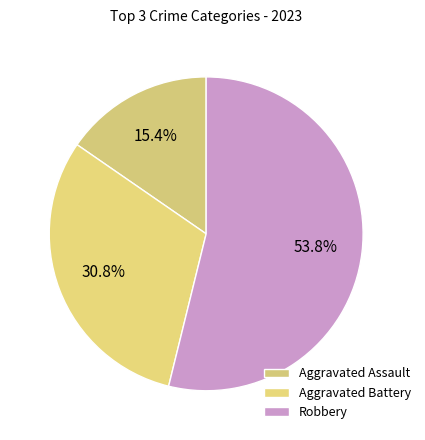

Is the sum of Aggravated Battery and Aggravated Assault greater than half?

No